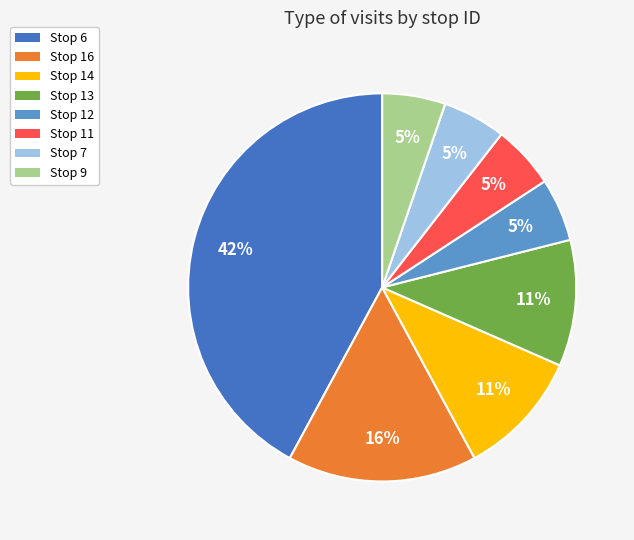

True or false: Stop 7 accounts for 1% of the total.

False